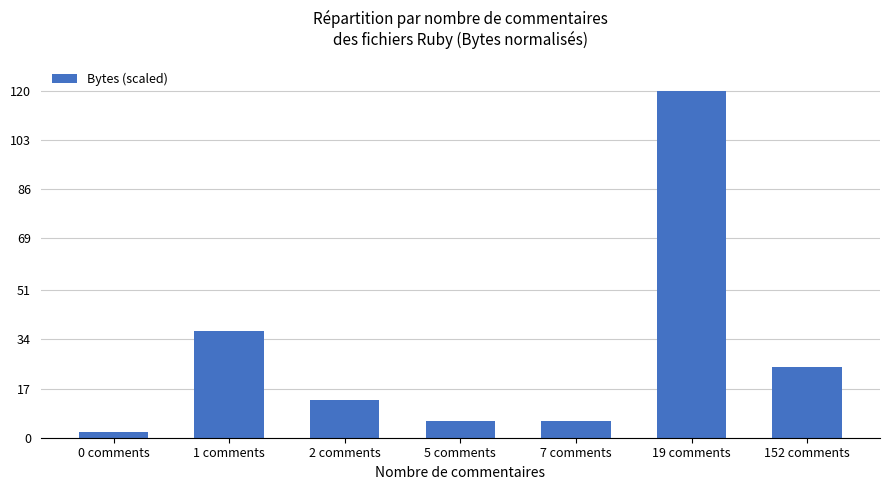

At which label does the data first exceed 13?

1 comments